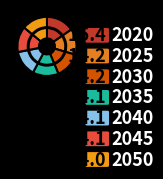

Is it true that 2020 is 15% of the pie?

True